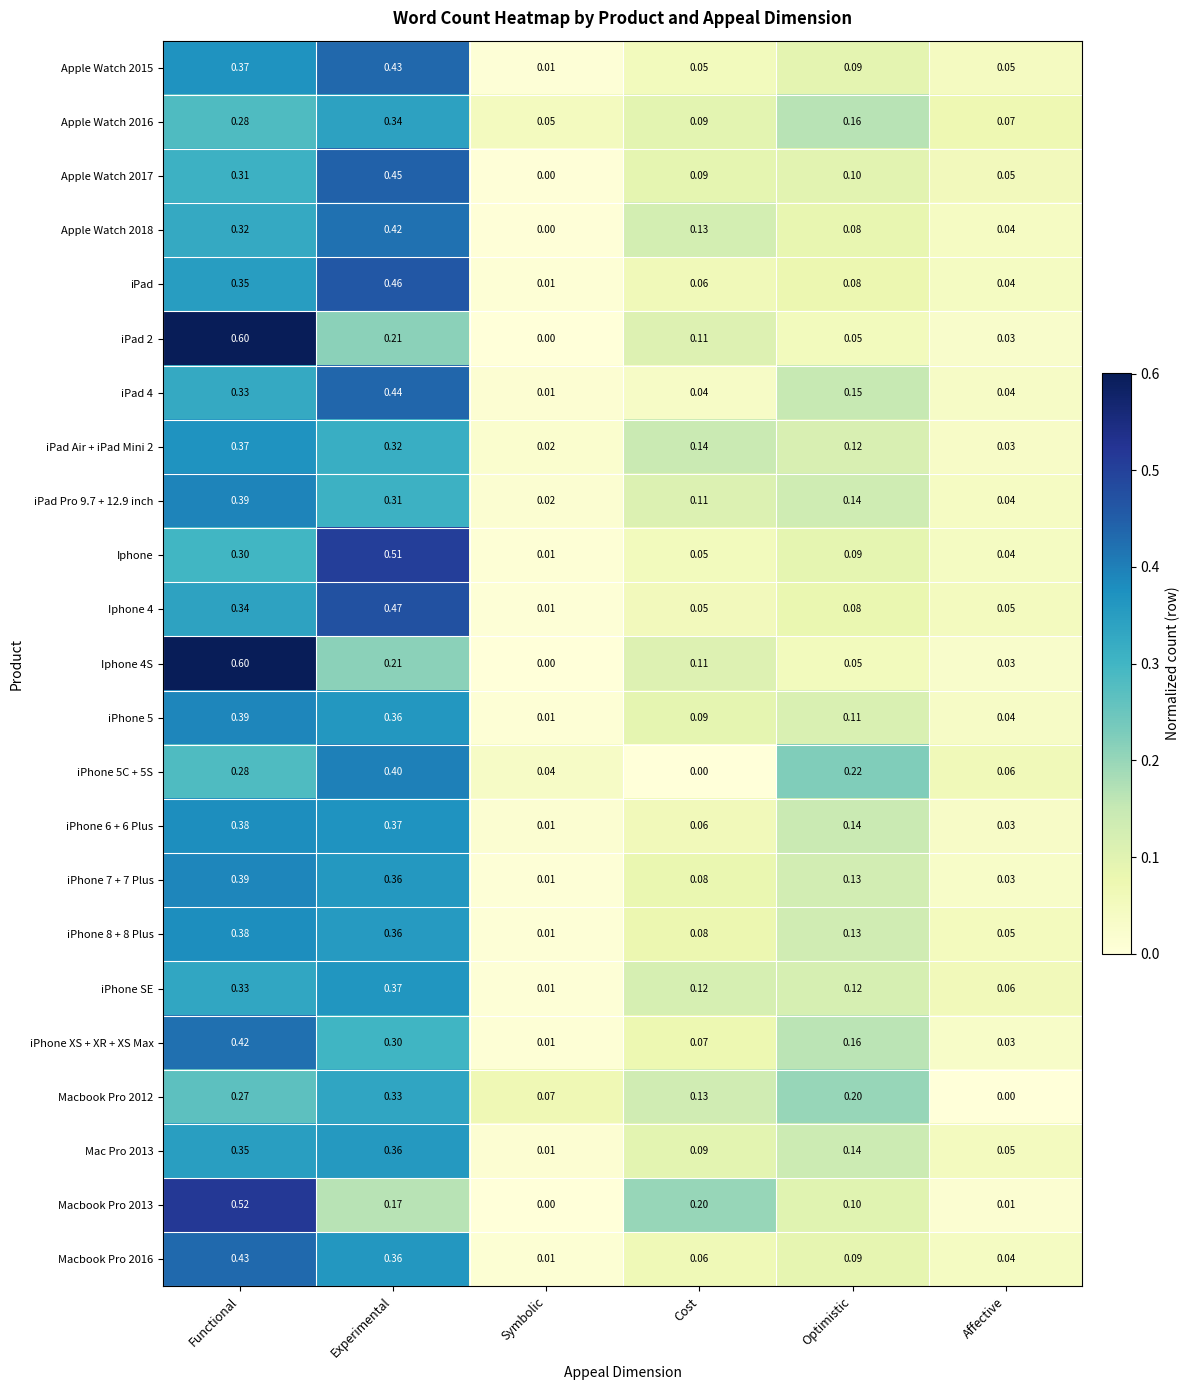

Rank the categories by iPad Air + iPad Mini 2 value from highest to lowest.

Functional, Experimental, Cost, Optimistic, Affective, Symbolic